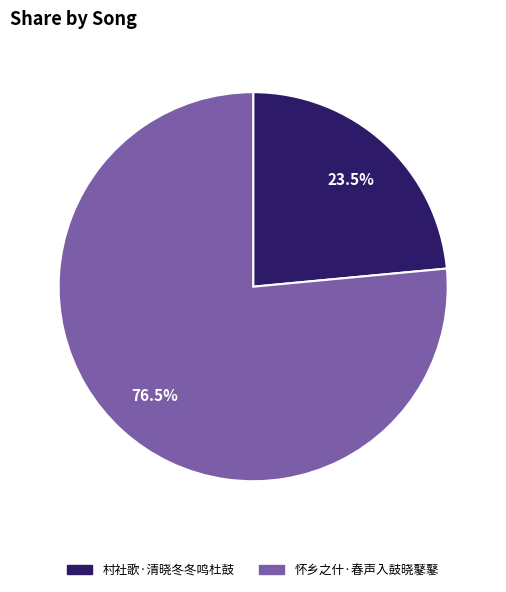

Is there a majority slice in this chart?

Yes